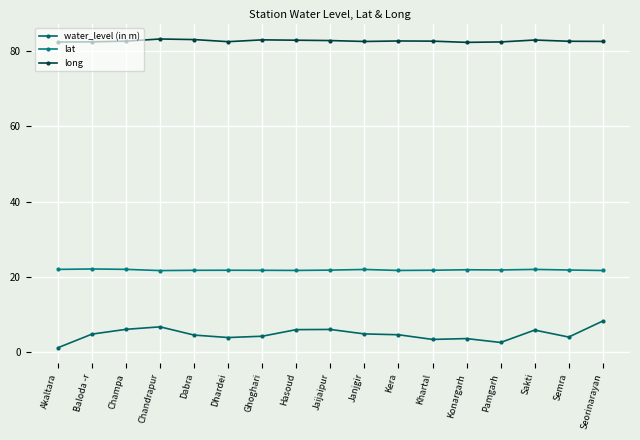

At which label does lat reach its minimum?

Chandrapur